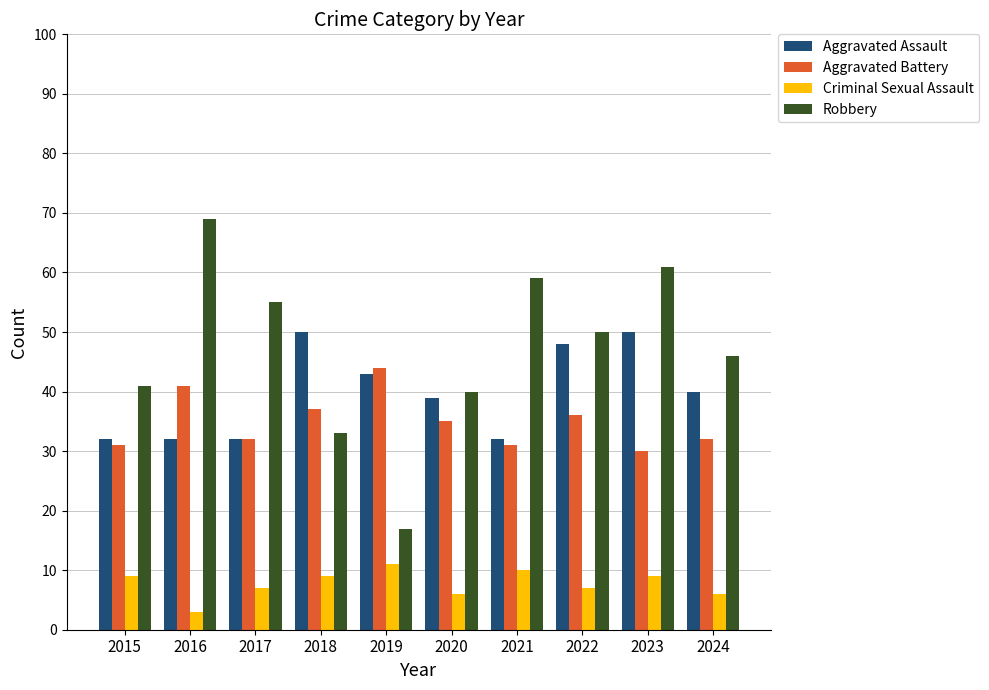

Is the value of Robbery at 2017 greater than the value of Criminal Sexual Assault at 2018?

Yes